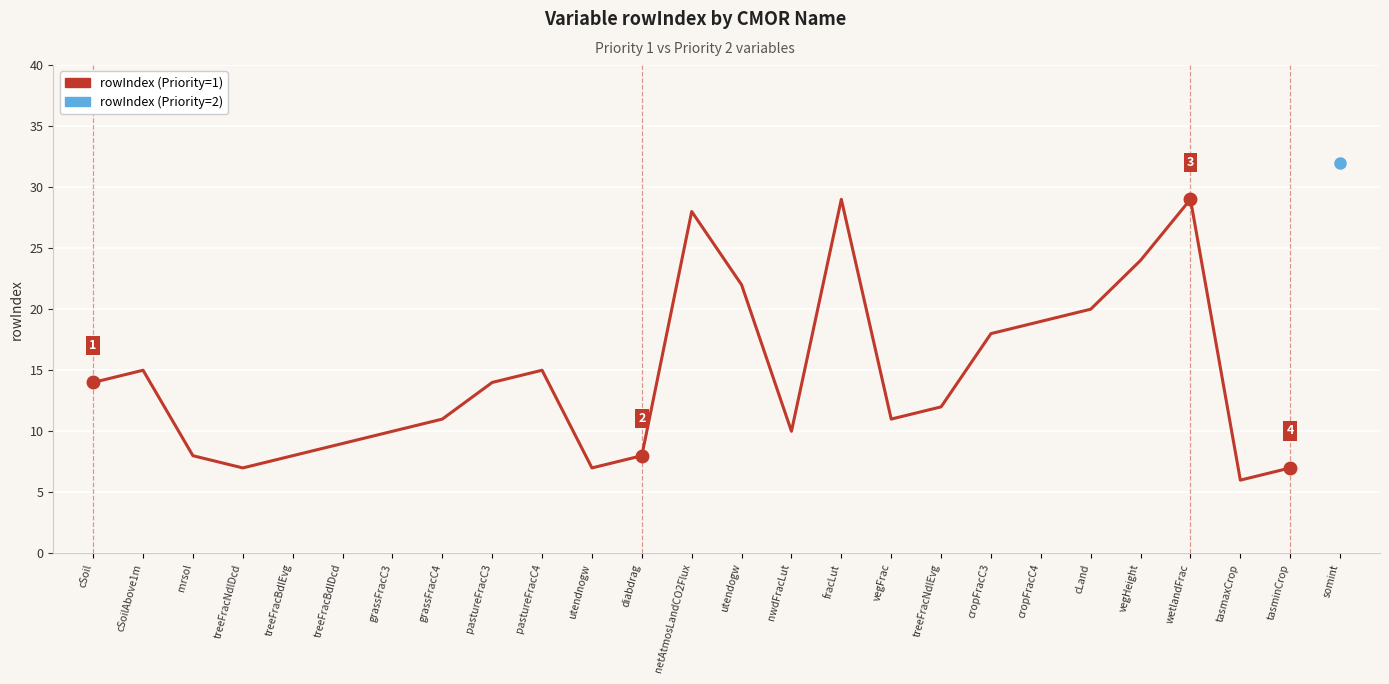

Reading left to right, extract all data points from this chart.

cSoil=14	cSoilAbove1m=15	mrsol=8	treeFracNdlDcd=7	treeFracBdlEvg=8	treeFracBdlDcd=9	grassFracC3=10	grassFracC4=11	pastureFracC3=14	pastureFracC4=15	utendnogw=7	diabdrag=8	netAtmosLandCO2Flux=28	utendogw=22	nwdFracLut=10	fracLut=29	vegFrac=11	treeFracNdlEvg=12	cropFracC3=18	cropFracC4=19	cLand=20	vegHeight=24	wetlandFrac=29	tasmaxCrop=6	tasminCrop=7